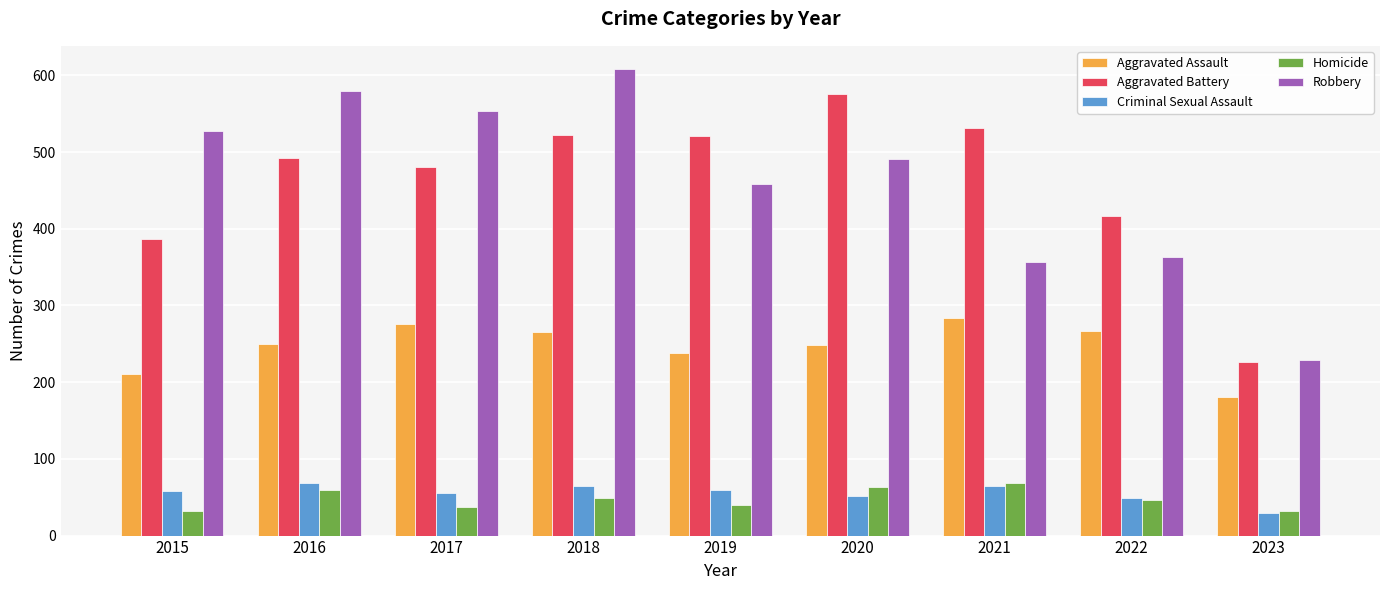

At which label does Aggravated Assault reach its minimum?

2023